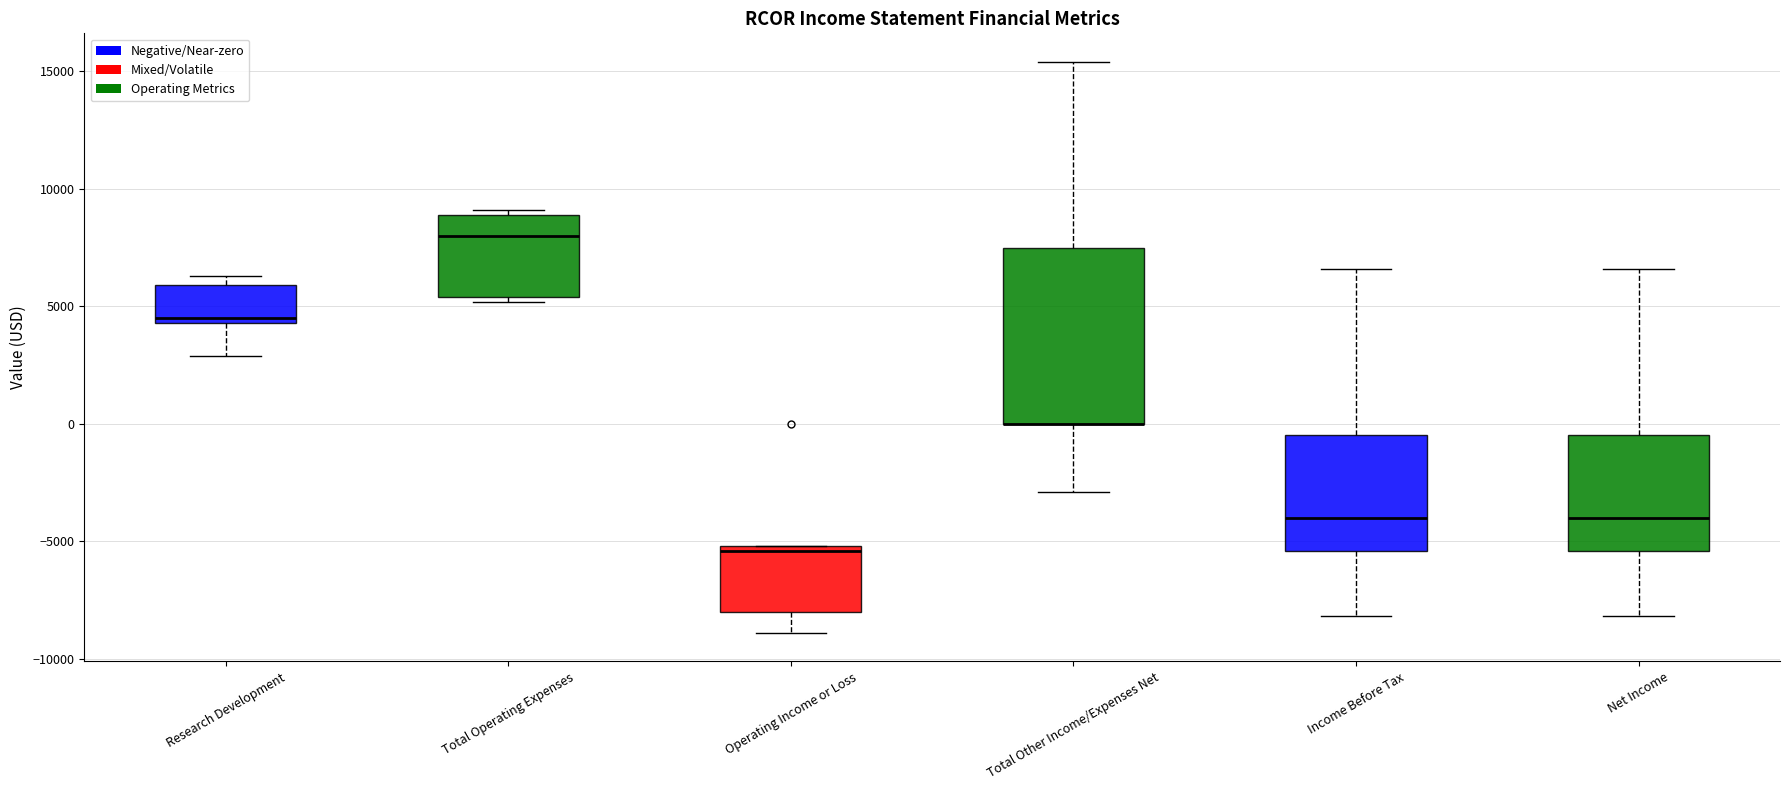

Reading left to right, read every box against the y-axis: the position of its median line, the range the box covers, and the ends of its whiskers. The values are not printed on the chart, so give them approximately, as read against the axis.

Research Development: median 4500 (just above the box's lower edge), box 4500 to 6000, whiskers 3000 to 6500
Total Operating Expenses: median 8000, box 5500 to 9000, whiskers 5000 to 9000 (just above the box's upper edge)
Operating Income or Loss: median -5500, box -8000 to -5000, whiskers -9000 to -5000
Total Other Income/Expenses Net: median 0 (drawn on the box's lower edge), box 0 to 7500, whiskers -3000 to 15500
Income Before Tax: median -4000, box -5500 to -500, whiskers -8000 to 6500
Net Income: median -4000, box -5500 to -500, whiskers -8000 to 6500